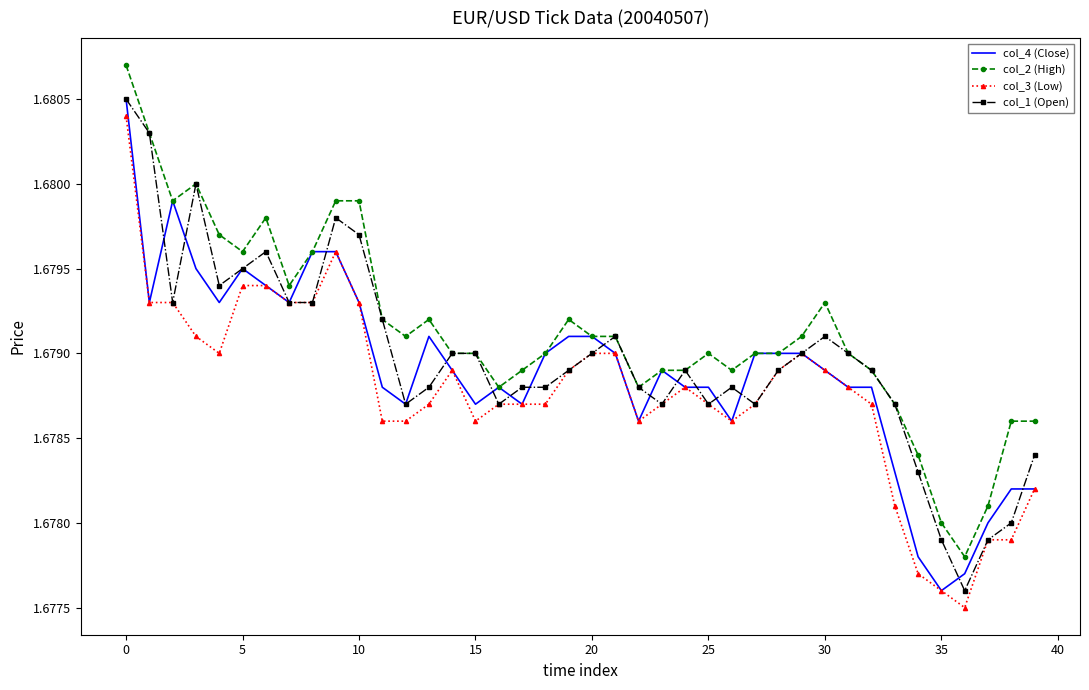

Which series has the largest total across all categories?

col_2 (High)